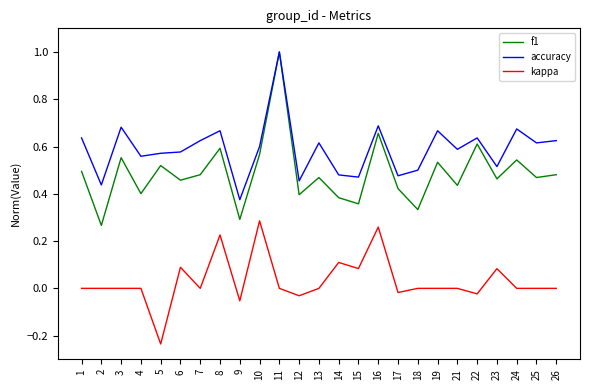

True or false: f1 has a value of 1.8 at 11.

False